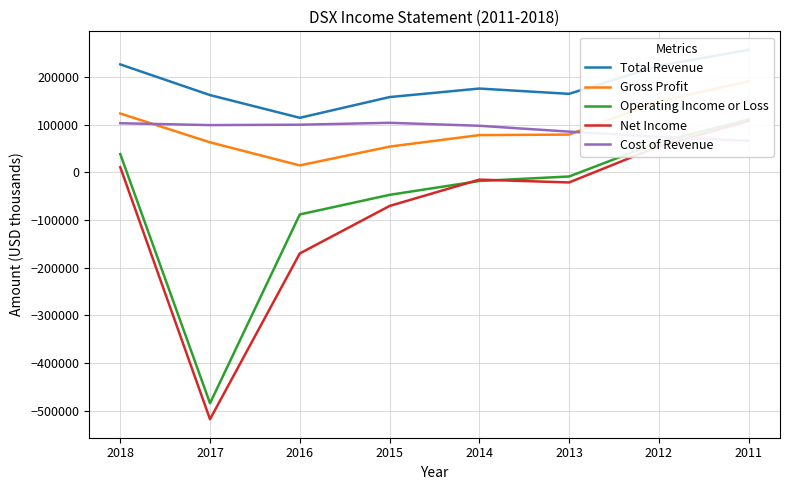

How many data points does each series have?

8